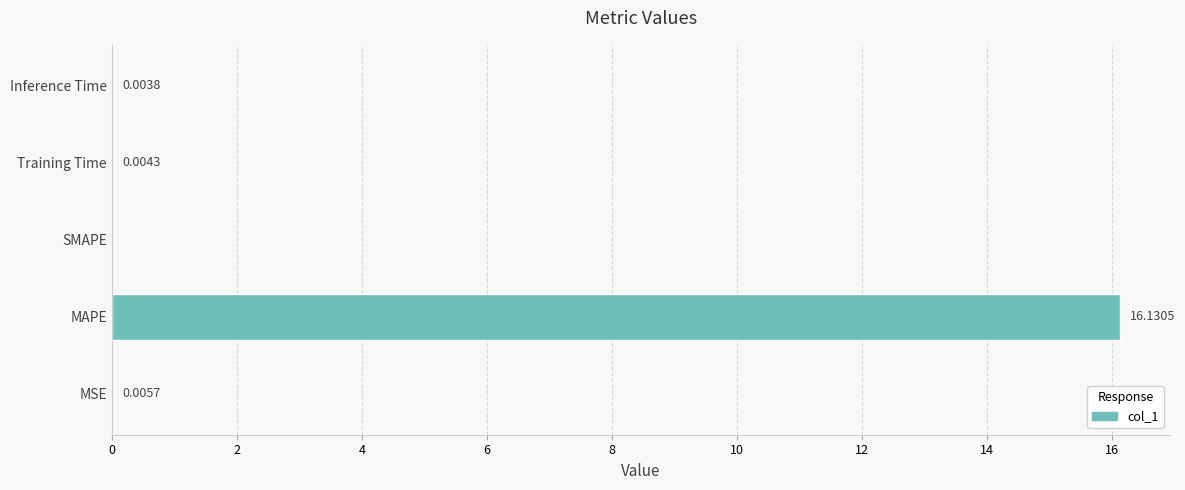

Which label corresponds to the largest value in the chart?

MAPE